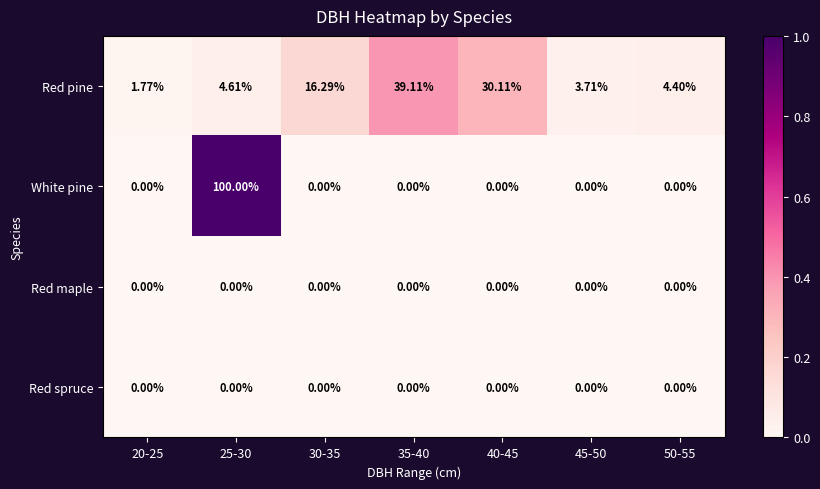

Which series has the widest spread of values?

White pine